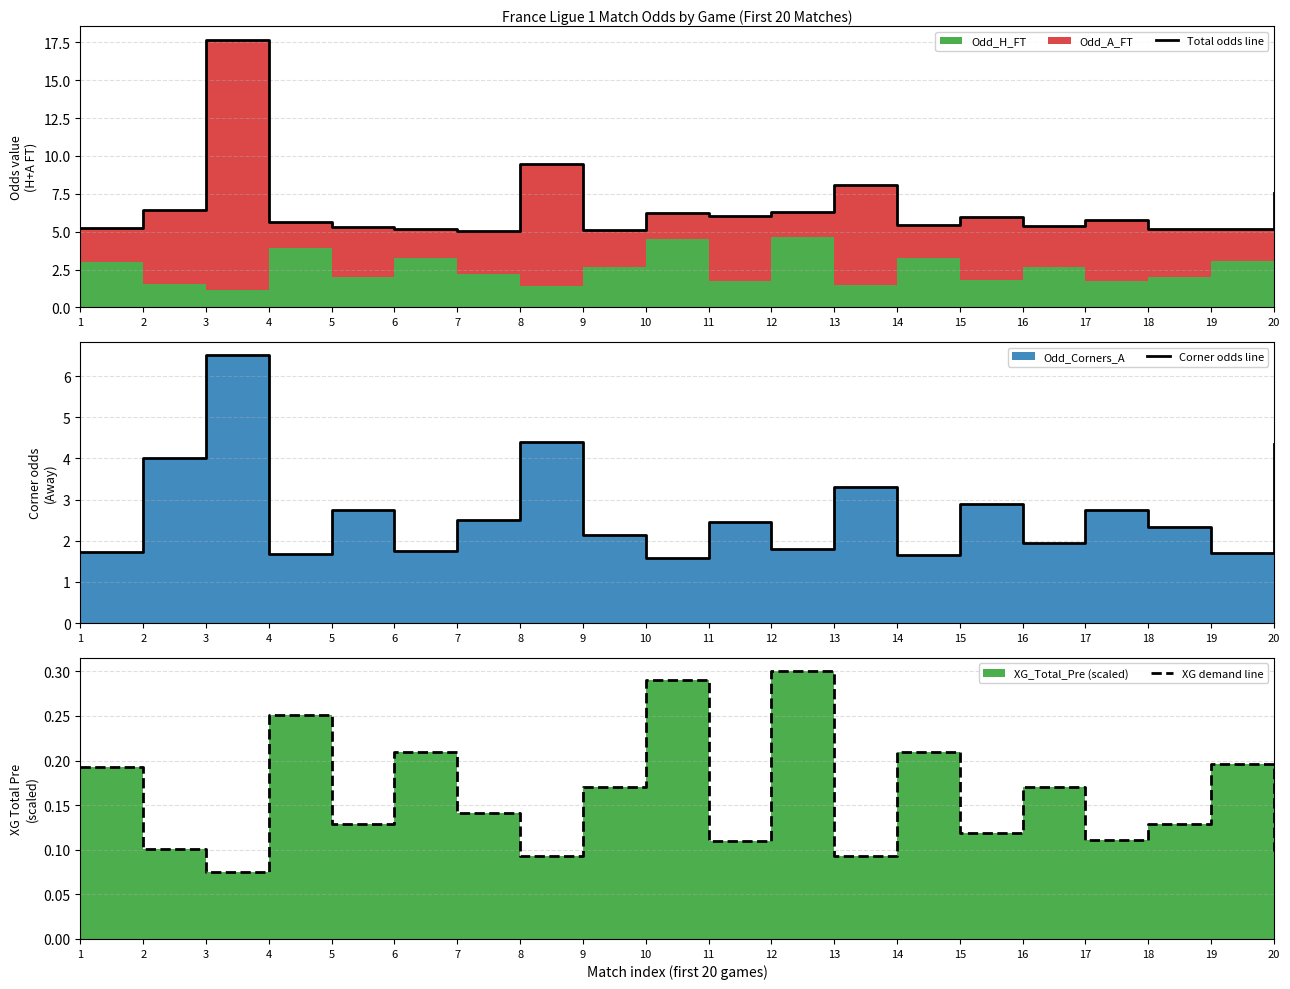

Reading left to right, transcribe all the data shown in this chart.

Total odds line: 1=5.2	2=6.5	3=17.7	4=5.7	5=5.3	6=5.2	7=5.1	8=9.4	9=5.1	10=6.2	11=6.0	12=6.3	13=8.0	14=5.5	15=5.9	16=5.4	17=5.8	18=5.2	19=5.2	20=7.5
Corner odds line: 1=1.7	2=4.0	3=6.5	4=1.7	5=2.8	6=1.8	7=2.5	8=4.4	9=2.1	10=1.6	11=2.5	12=1.8	13=3.3	14=1.7	15=2.9	16=1.9	17=2.8	18=2.3	19=1.7	20=4.3
XG demand line: 1=0.2	2=0.1	3=0.1	4=0.3	5=0.1	6=0.2	7=0.1	8=0.1	9=0.2	10=0.3	11=0.1	12=0.3	13=0.1	14=0.2	15=0.1	16=0.2	17=0.1	18=0.1	19=0.2	20=0.1